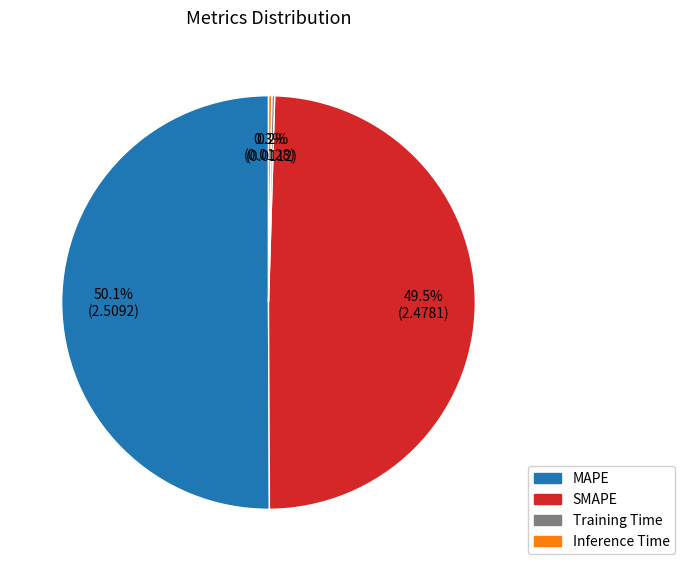

To the nearest percent, what percentage of the pie is MAPE?

50%